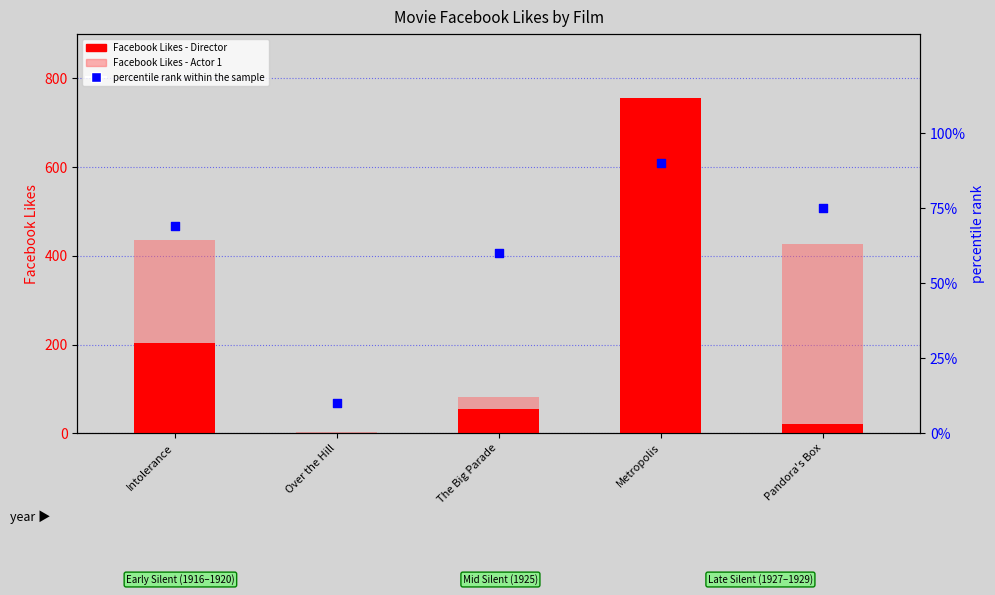

At how many categories does at least one series exceed 405?

3